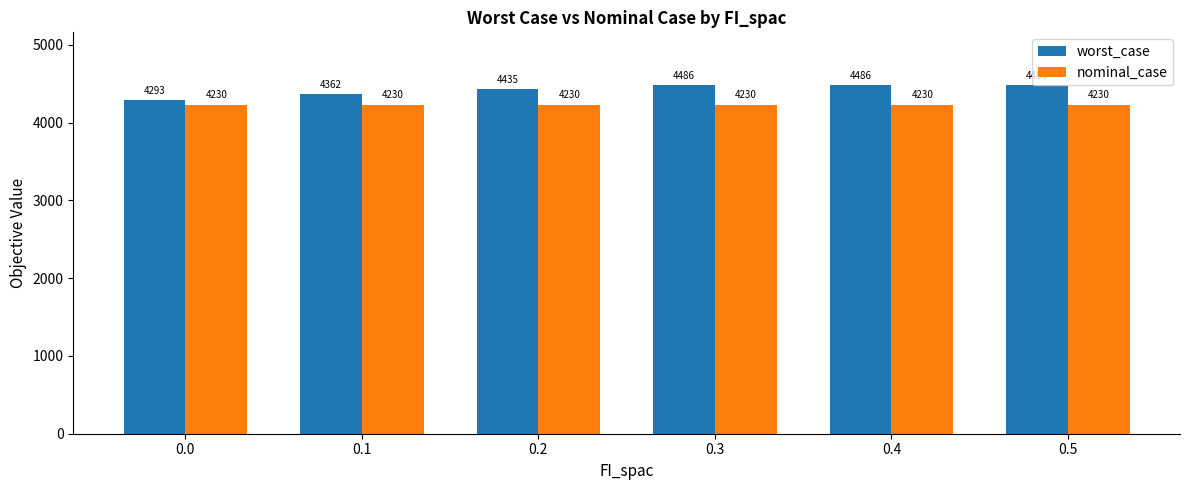

What is the maximum value shown in the chart?

4486.4